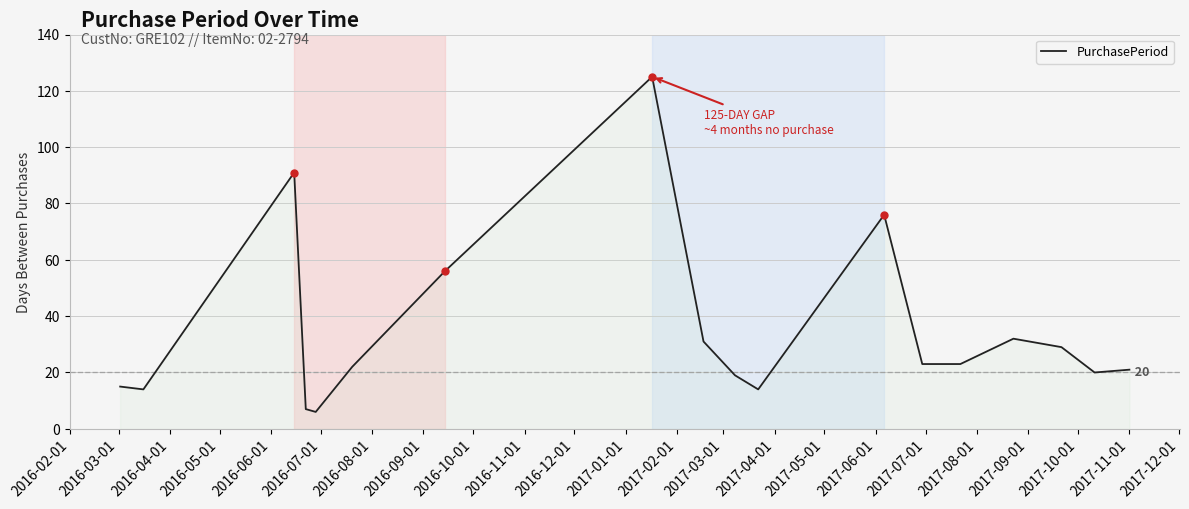

What is the minimum value shown in the chart?

6